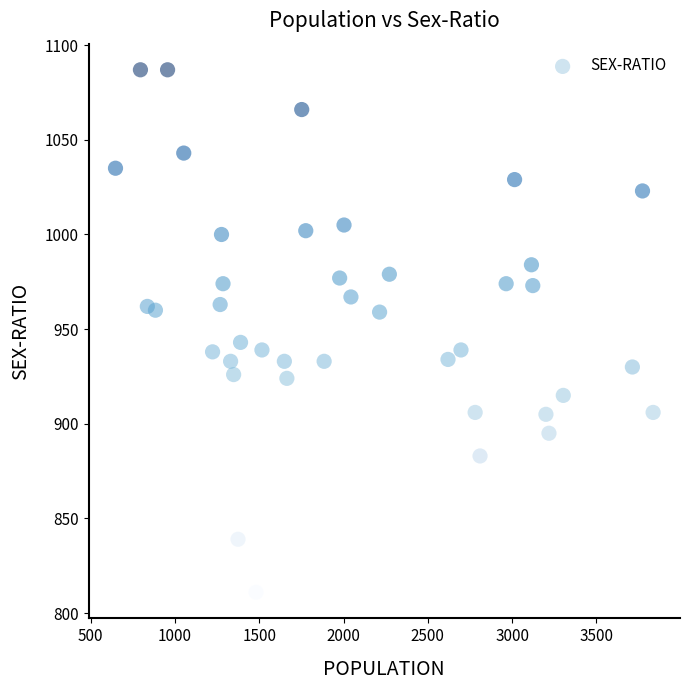

What is the range of X values (max minus min)?

3190